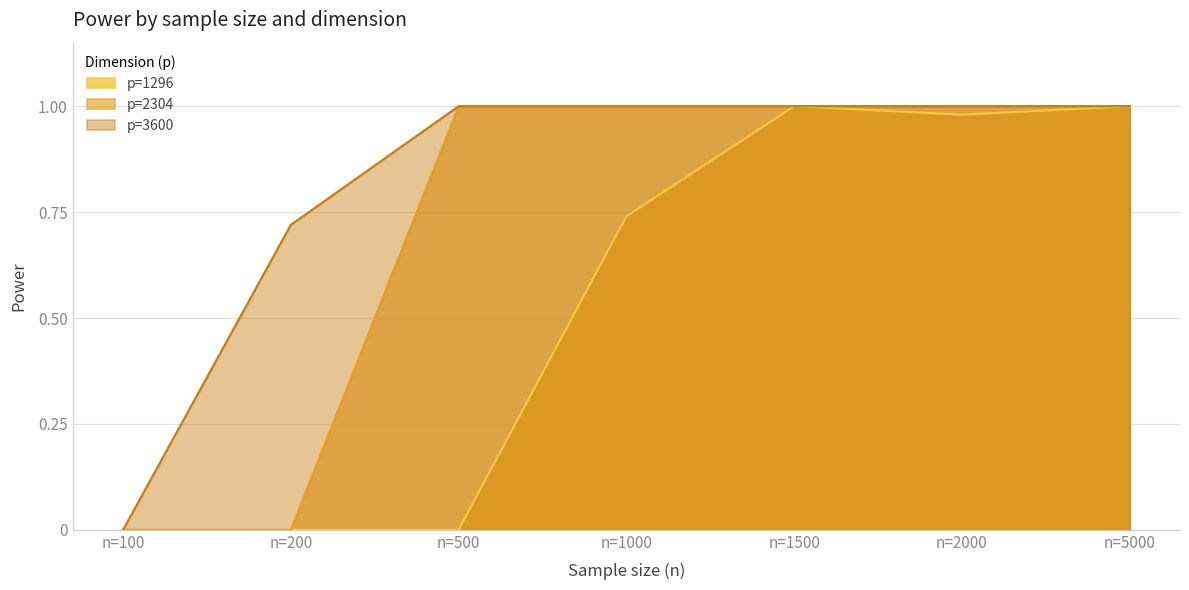

Rank the series by their maximum value, from highest to lowest.

p=1296, p=2304, p=3600